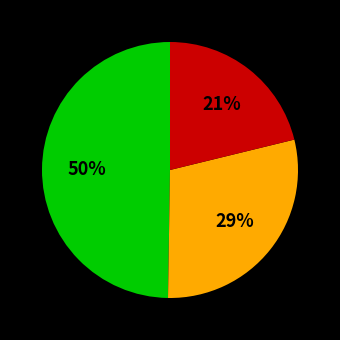

To the nearest percent, what is the difference between the largest and smallest slice percentages?

29%